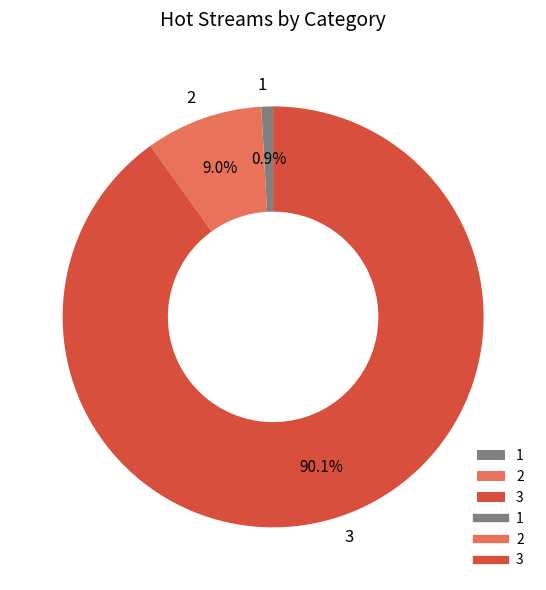

What is the majority slice?

3